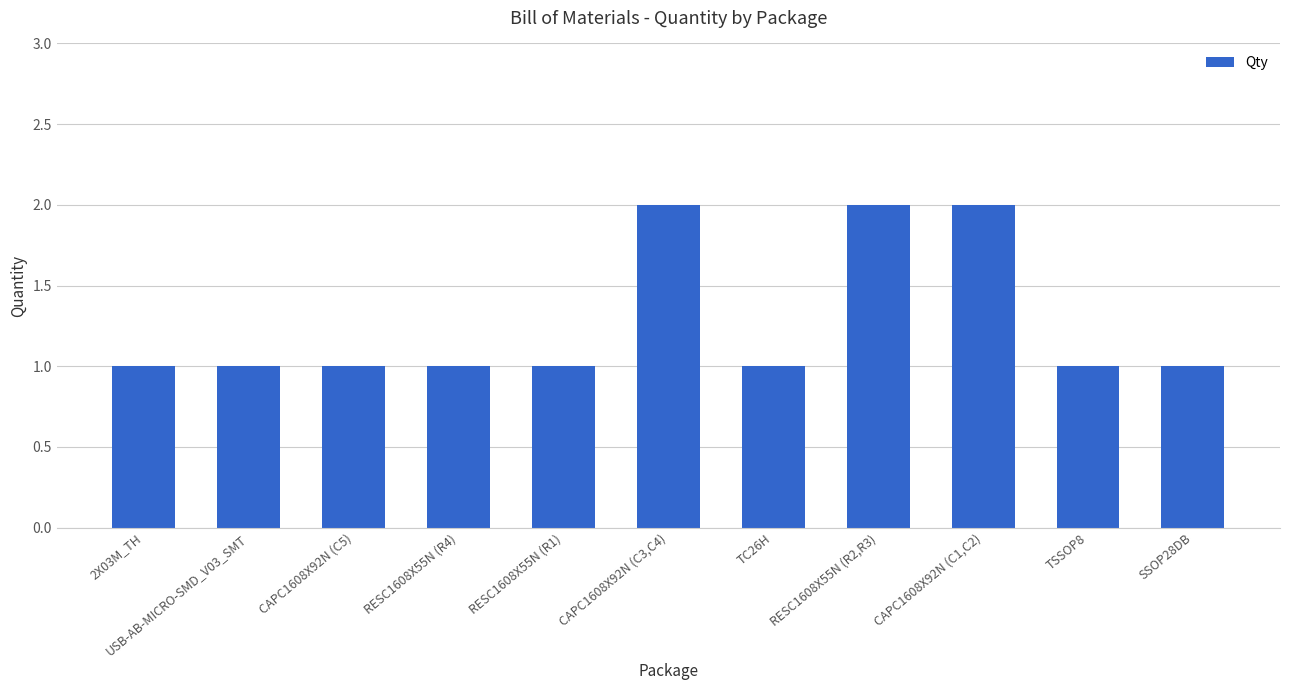

Approximately how many times larger is the value at CAPC1608X92N (C3,C4) compared to SSOP28DB?

2.0